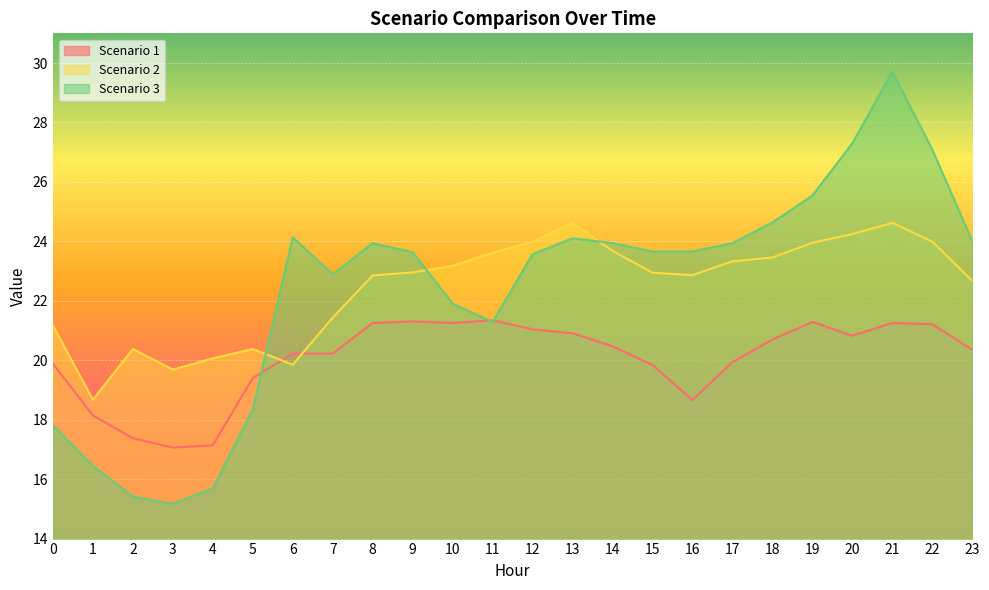

How many values in the Scenario 1 series are below 20?

9